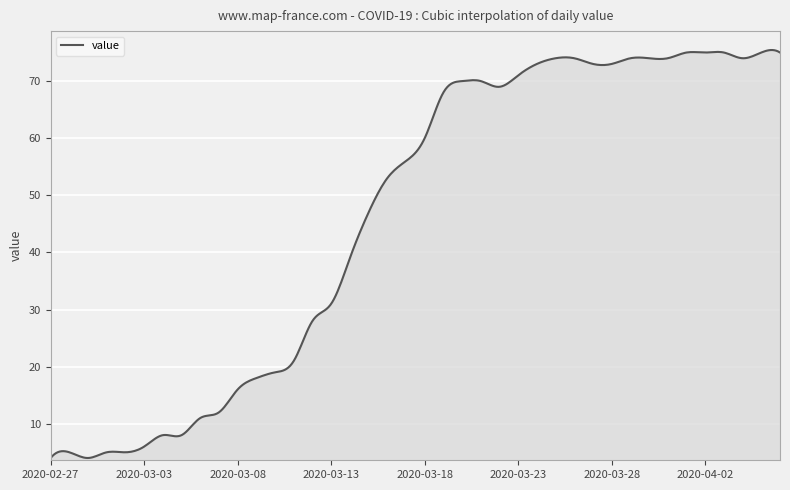

What is the greatest value displayed?

75.4